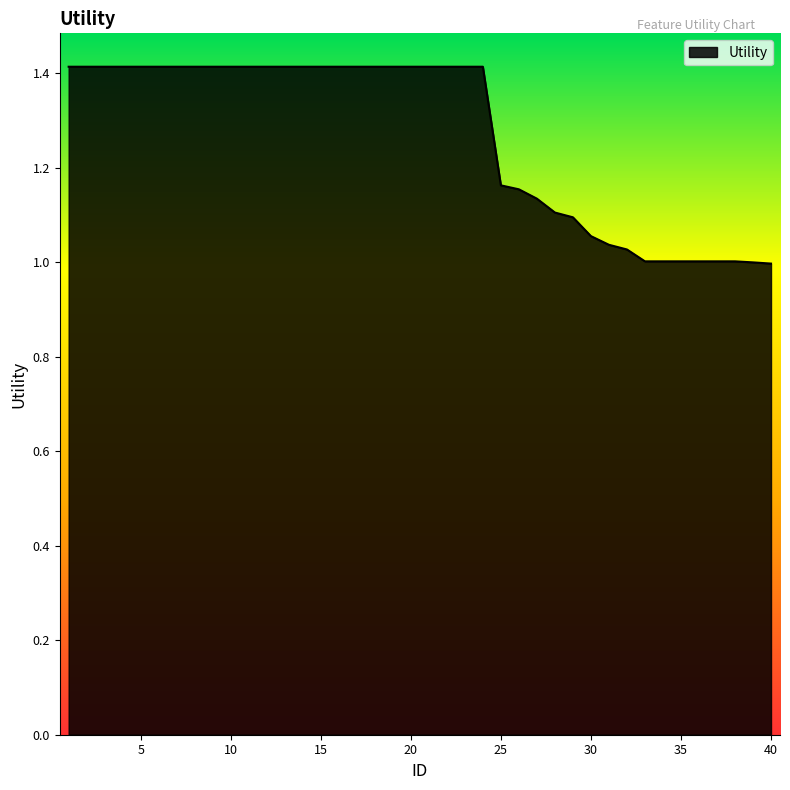

What is the maximum value shown in the chart?

1.4